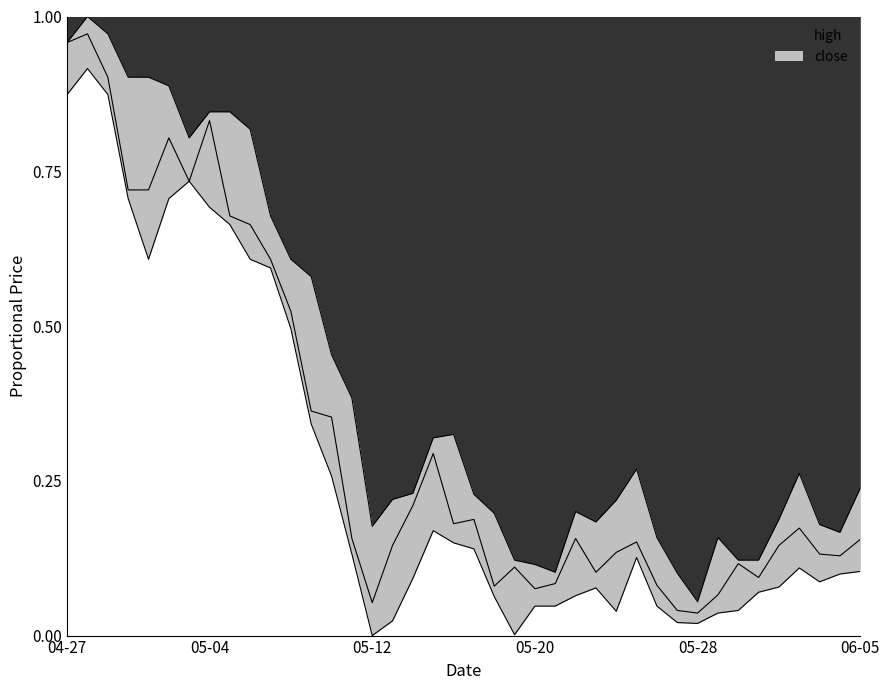

Reading left to right, list all the values displayed in this chart.

high: 1.0	1.0	1.0	0.9	0.9	0.9	0.8	0.8	0.8	0.8	0.7	0.6	0.6	0.5	0.4	0.2	0.2	0.2	0.3	0.3	0.2	0.2	0.1	0.1	0.1	0.2	0.2	0.2	0.3	0.2	0.1	0.1	0.2	0.1	0.1	0.2	0.3	0.2	0.2	0.2
close: 1.0	1.0	0.9	0.7	0.7	0.8	0.7	0.8	0.7	0.7	0.6	0.5	0.4	0.4	0.2	0.1	0.1	0.2	0.3	0.2	0.2	0.1	0.1	0.1	0.1	0.2	0.1	0.1	0.2	0.1	0.0	0.0	0.1	0.1	0.1	0.1	0.2	0.1	0.1	0.2
low: 0.9	0.9	0.9	0.7	0.6	0.7	0.7	0.7	0.7	0.6	0.6	0.5	0.3	0.3	0.1	0.0	0.0	0.1	0.2	0.1	0.1	0.1	0.0	0.0	0.0	0.1	0.1	0.0	0.1	0.0	0.0	0.0	0.0	0.0	0.1	0.1	0.1	0.1	0.1	0.1